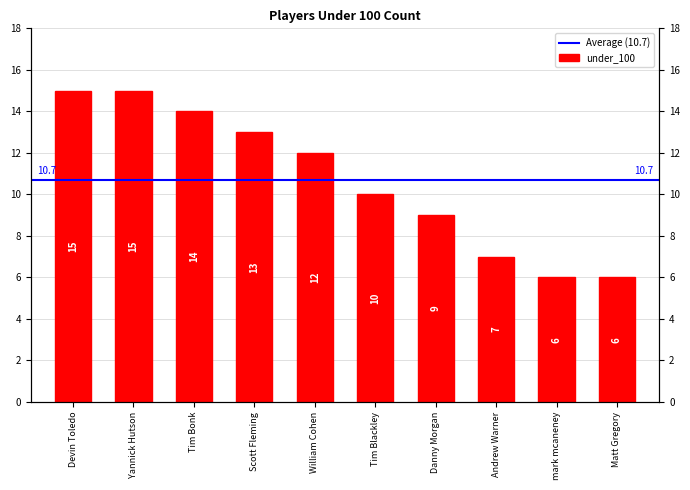

Reading right to left, transcribe all the data shown in this chart.

6	6	7	9	10	12	13	14	15	15